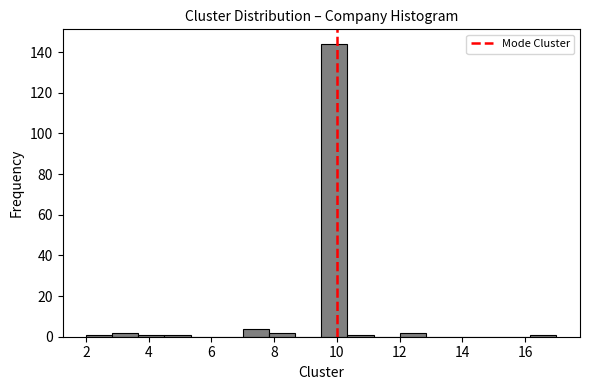

Reading left to right, list every bar in this chart as the range it spans on the x-axis followed by its height. Neither the bar edges nor the heights are printed on the chart, so give them approximately, as read against the axes.

2.0 to 2.8: under 2
2.8 to 3.6: 2
3.6 to 4.6: under 2
4.6 to 5.4: under 2
5.4 to 6.2: 0
6.2 to 7.0: 0
7.0 to 7.8: 4
7.8 to 8.6: 2
8.6 to 9.6: 0
9.6 to 10.4: 144
10.4 to 11.2: under 2
11.2 to 12.0: 0
12.0 to 12.8: 2
12.8 to 13.6: 0
13.6 to 14.6: 0
14.6 to 15.4: 0
15.4 to 16.2: 0
16.2 to 17.0: under 2